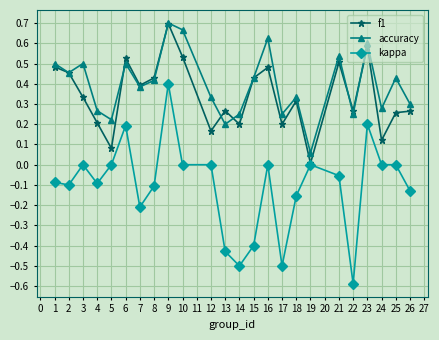

How many interior local peaks does the accuracy series have?

8